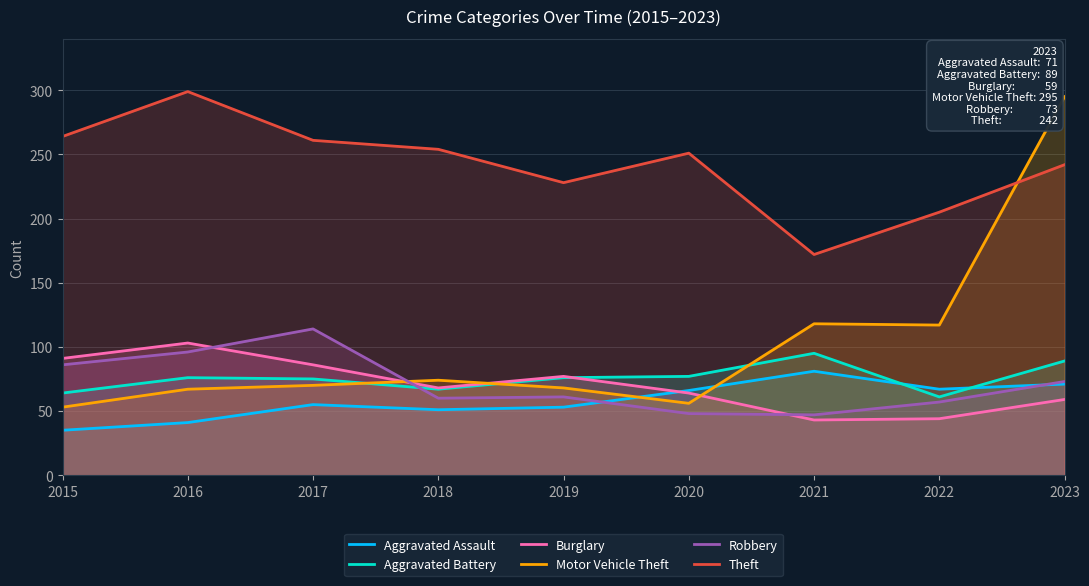

What is the difference between the maximum and minimum values in the Motor Vehicle Theft series?

242